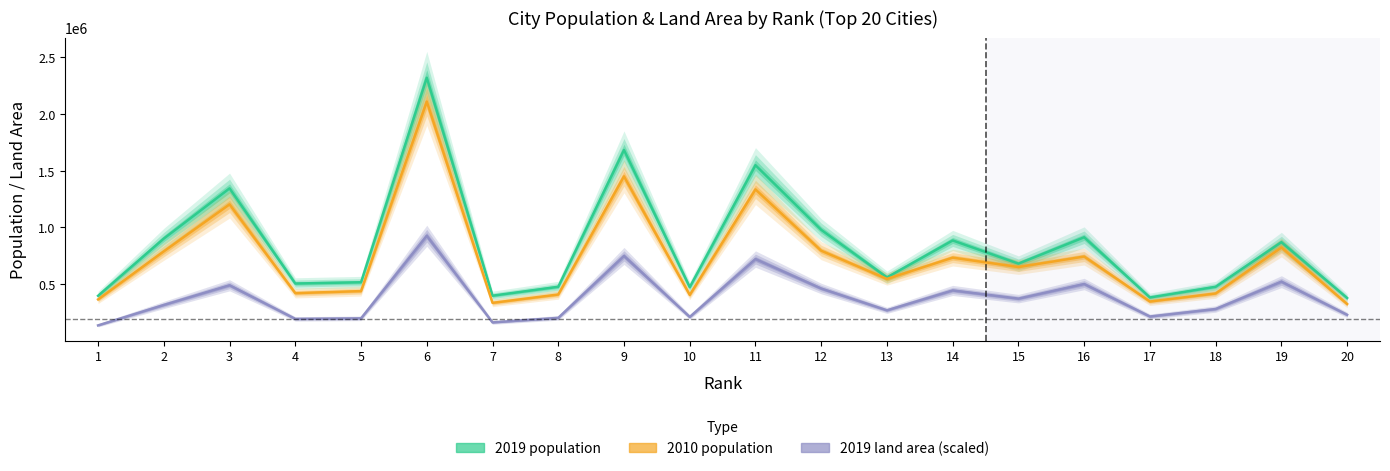

At 14, list the series in order from largest to smallest.

2019 population, 2010 population, 2019 land area (scaled)